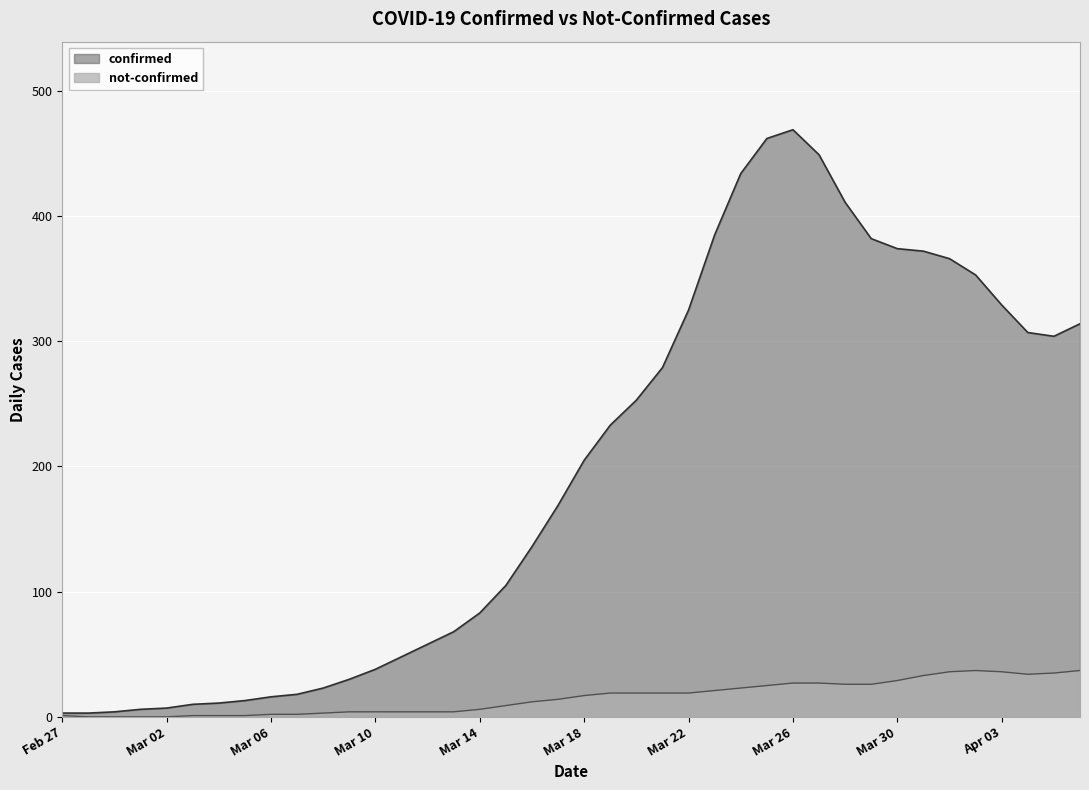

The value of not-confirmed at 2020-03-23 is 23. True or false?

True